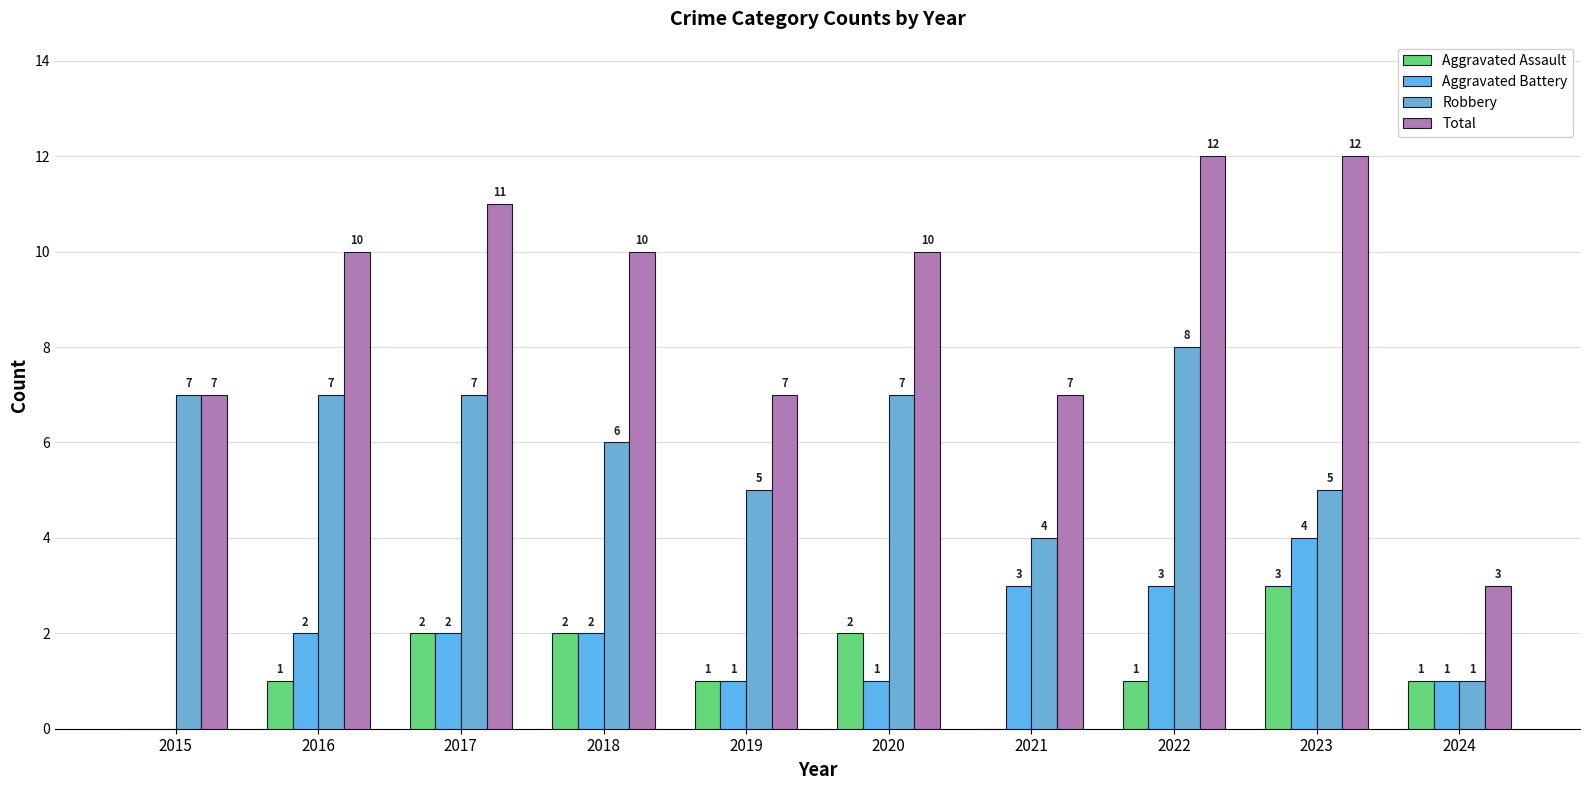

Does the chart contain stacked bars?

No